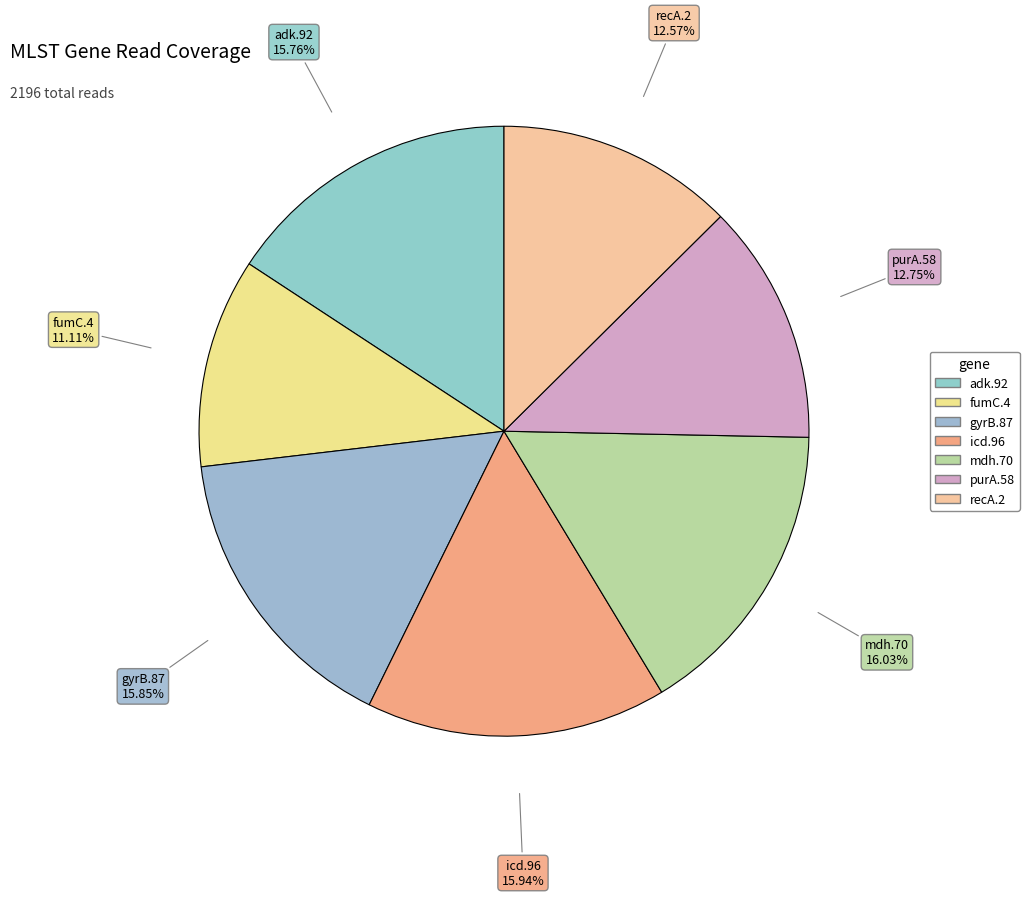

To the nearest percent, what is the average slice percentage?

14%